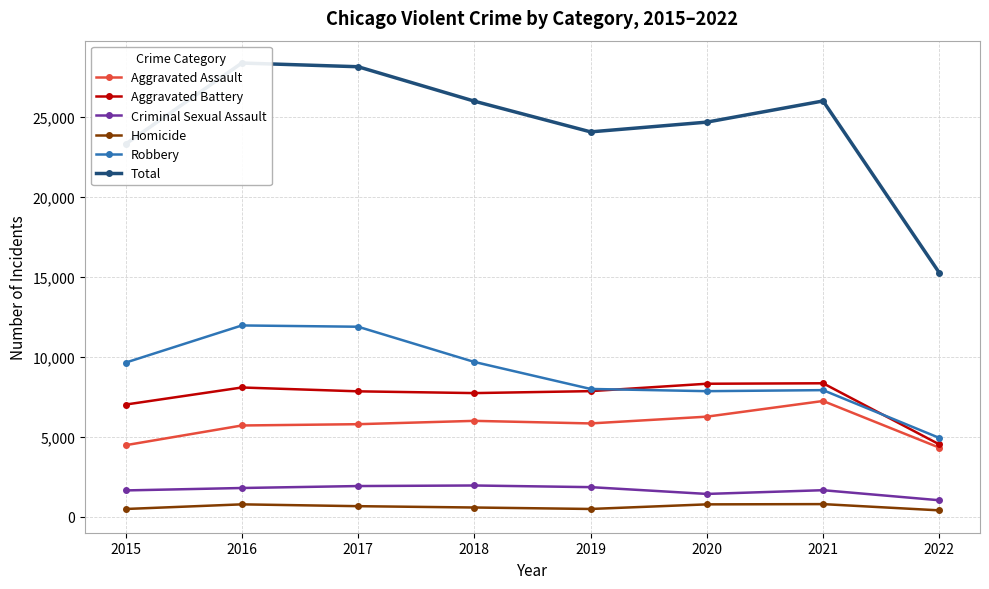

At how many categories does at least one series exceed 8798?

8